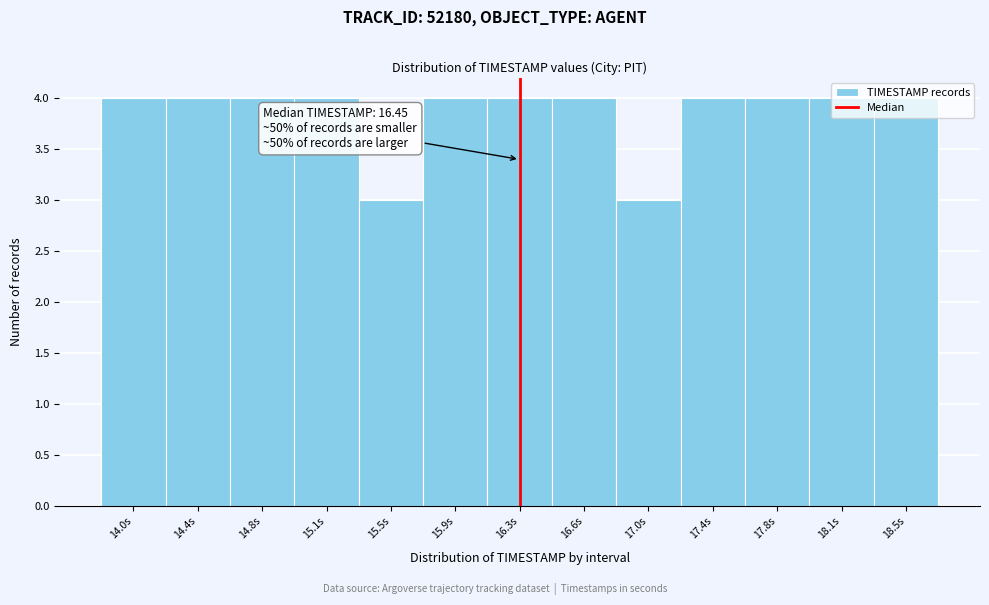

What is the ratio of the value at 14.4s to the value at 15.9s?

1.0